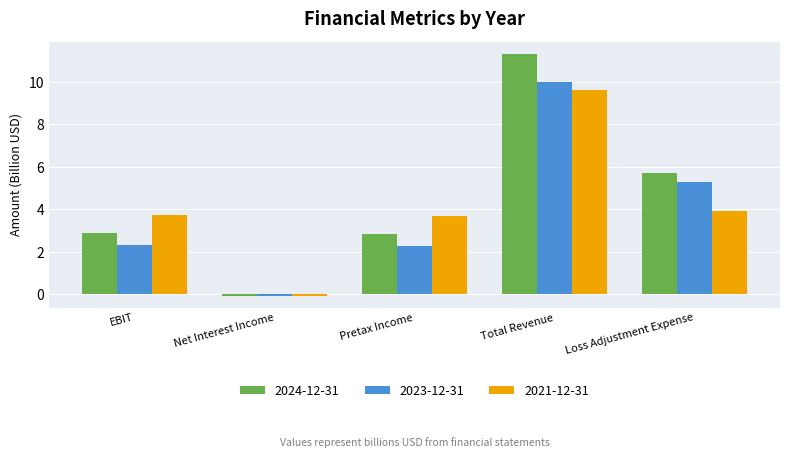

What is the sum of all 2021-12-31 values?

20.9